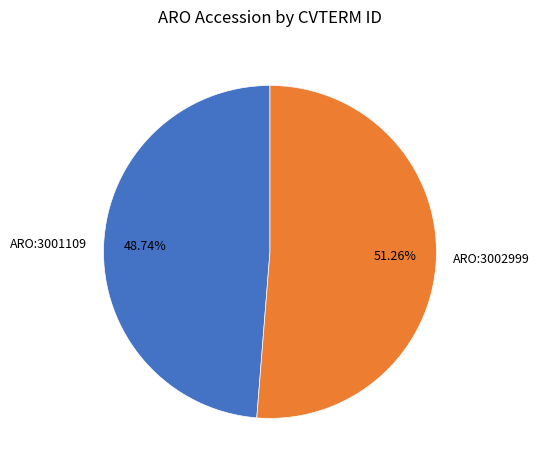

Does ARO:3002999 represent more than half of the total?

Yes